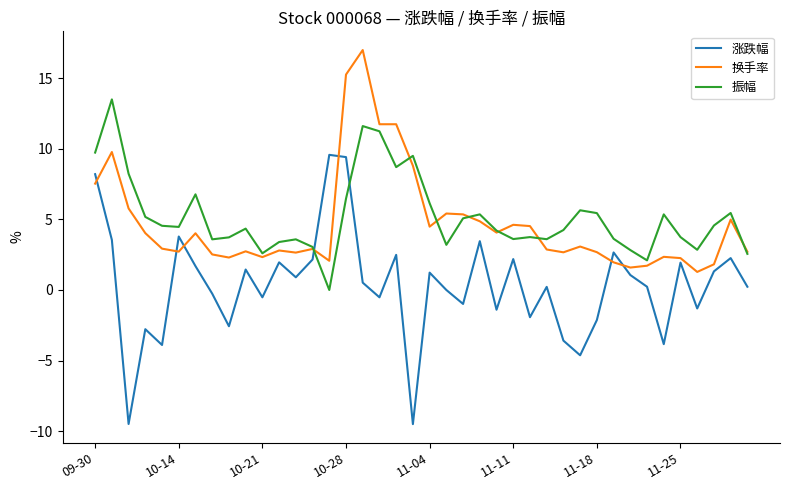

Which series ends up on top after the final intersection of 涨跌幅 and 振幅?

振幅